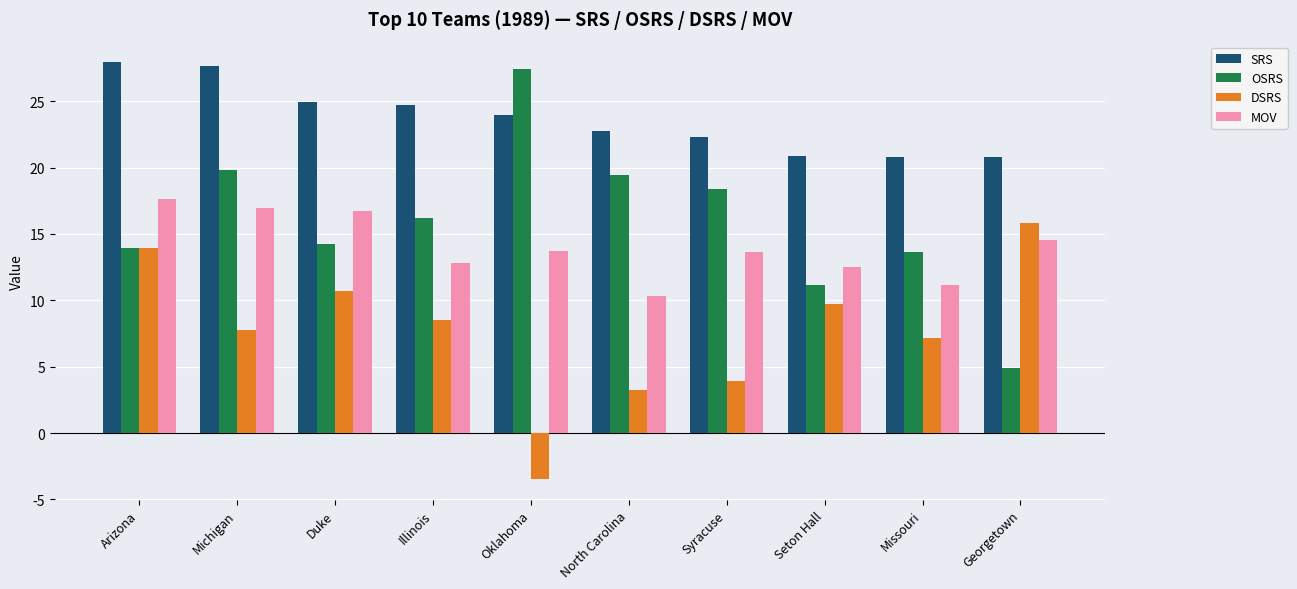

What is the maximum value for DSRS?

15.8